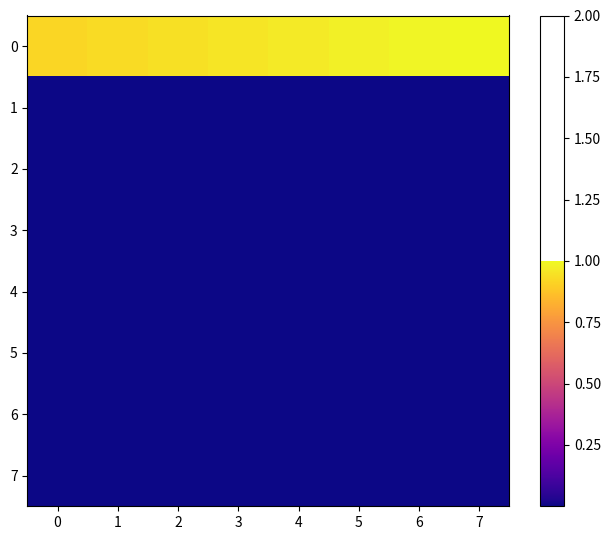

What is the total value across all series at 1?

0.9